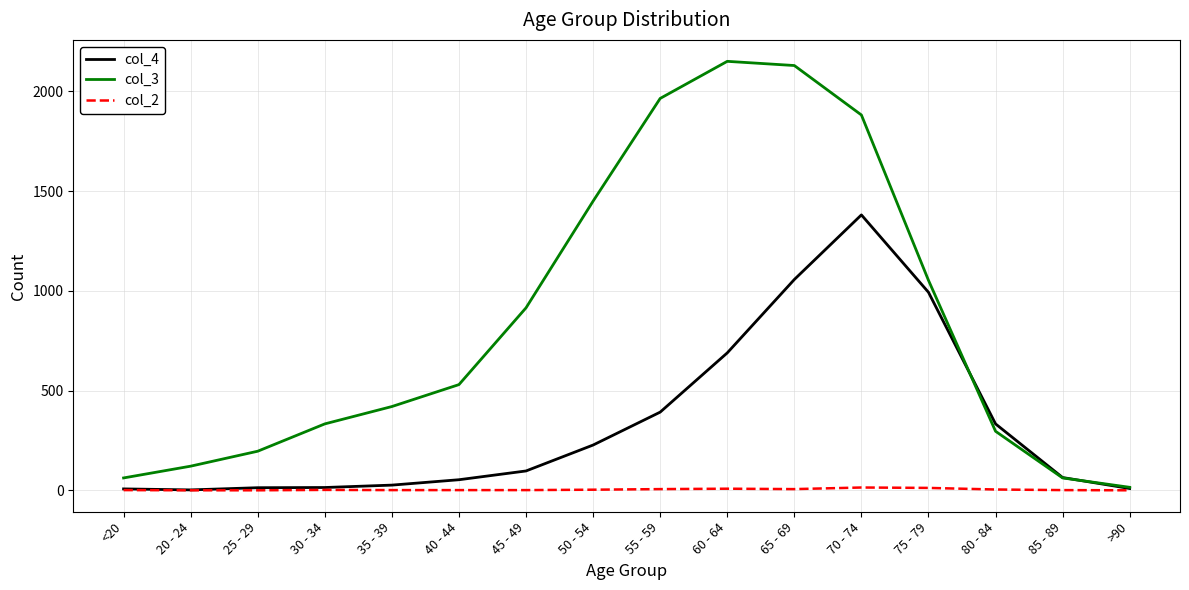

The col_4 series shows 13 at 25 - 29. True or false?

True